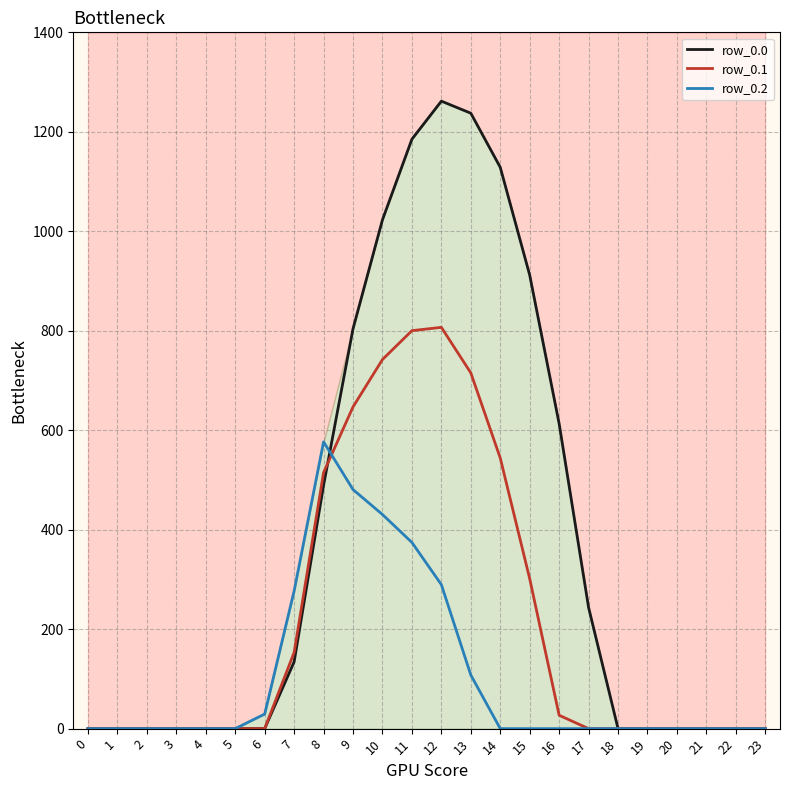

How many times do row_0.0 and row_0.1 cross each other?

1